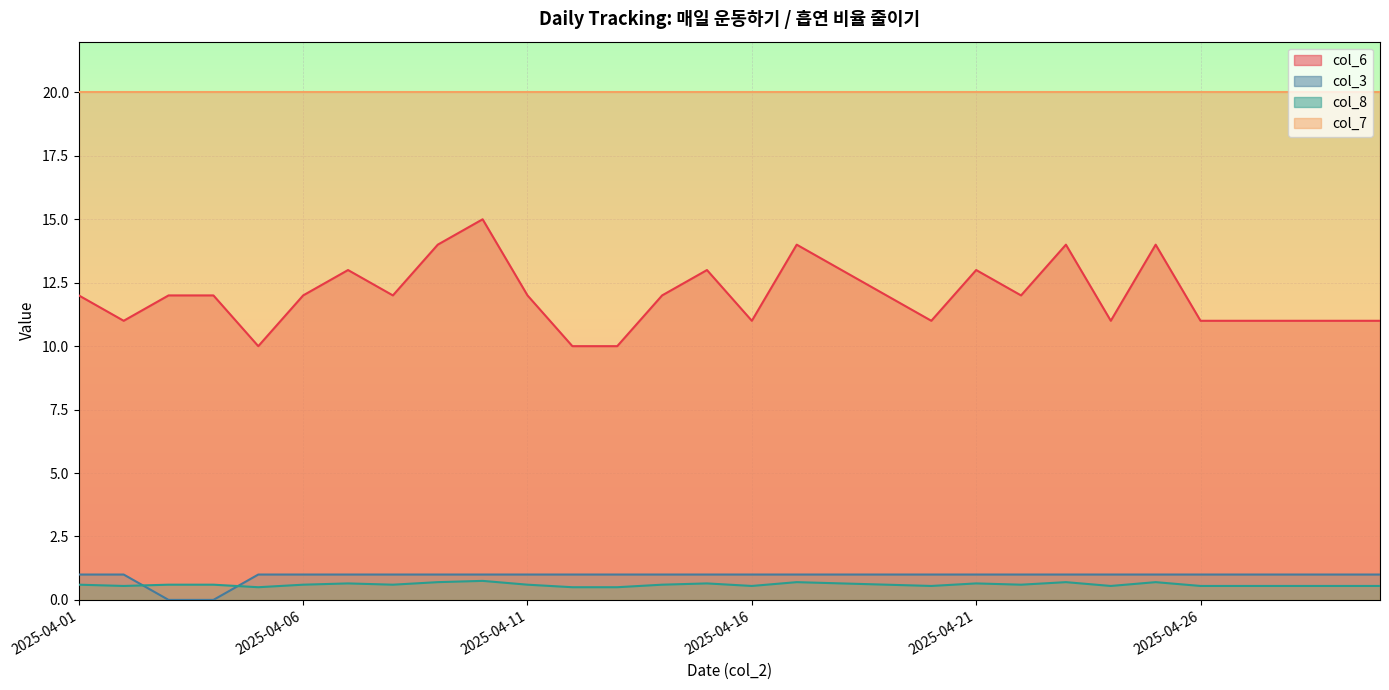

Rank the series by their maximum value, from highest to lowest.

col_7, col_6, col_3, col_8